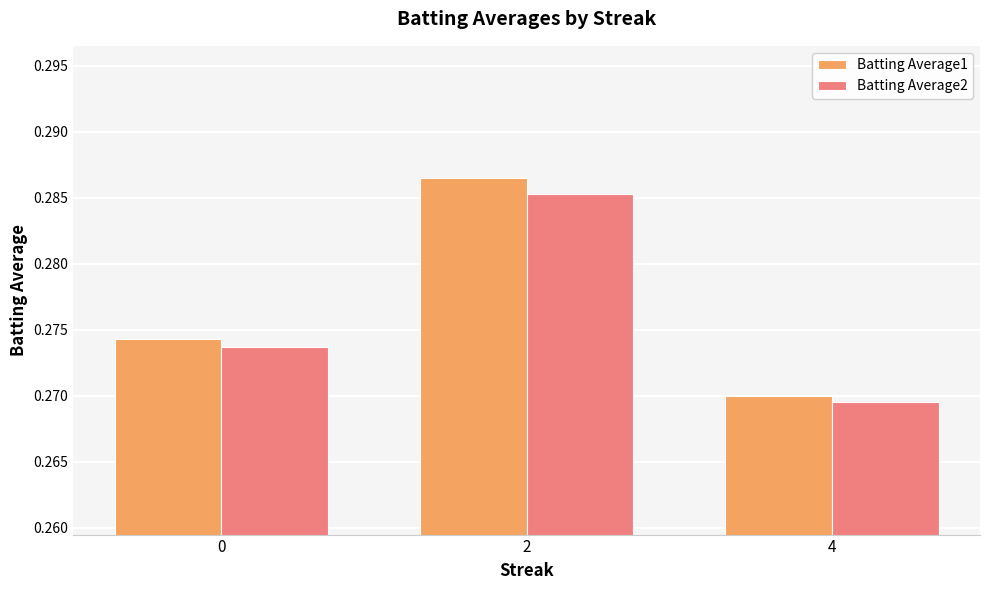

What is the sum of all Batting Average1 values?

0.8